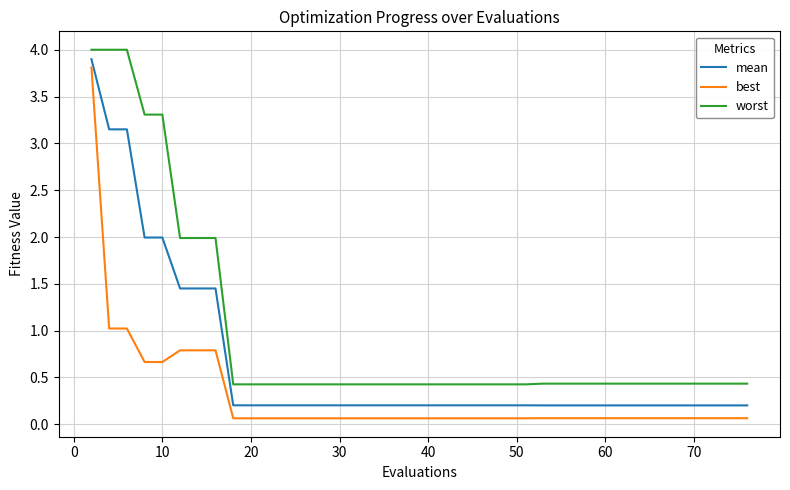

What is the highest value of the best series?

3.8